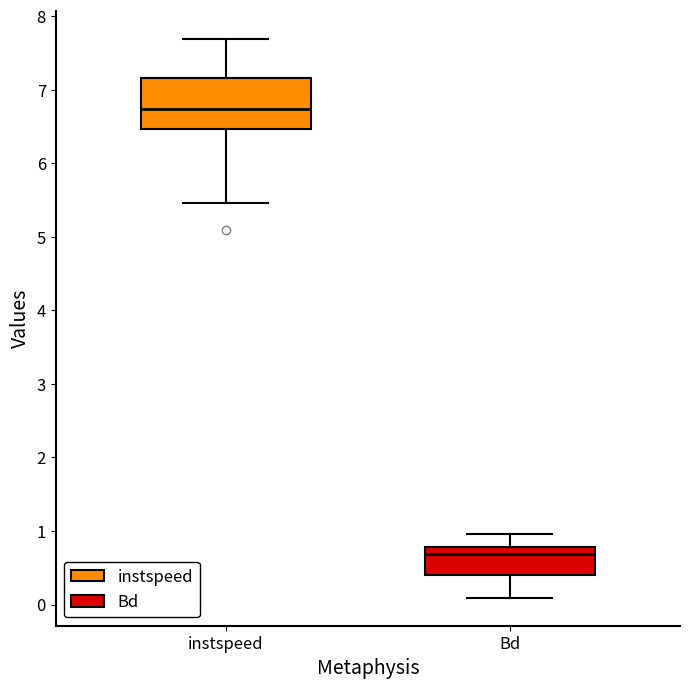

Where is the lower edge of the box for Bd on the y-axis? The values are not printed on the chart, so give them approximately, as read against the axis.

0.4